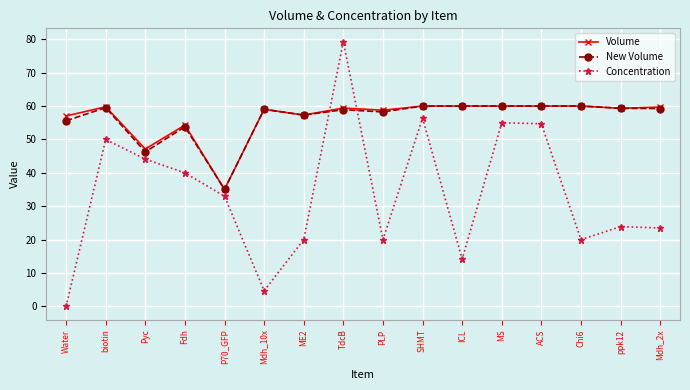

The New Volume series shows 86.5 at MS. True or false?

False